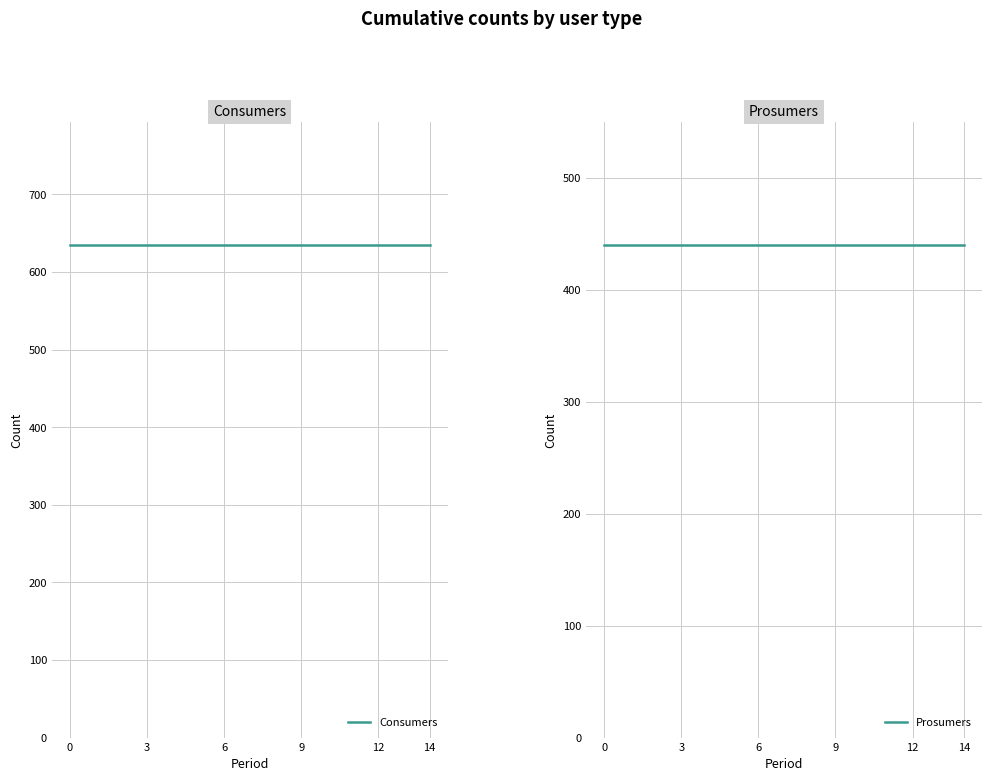

Is it true that Prosumers equals 440 at 14?

True